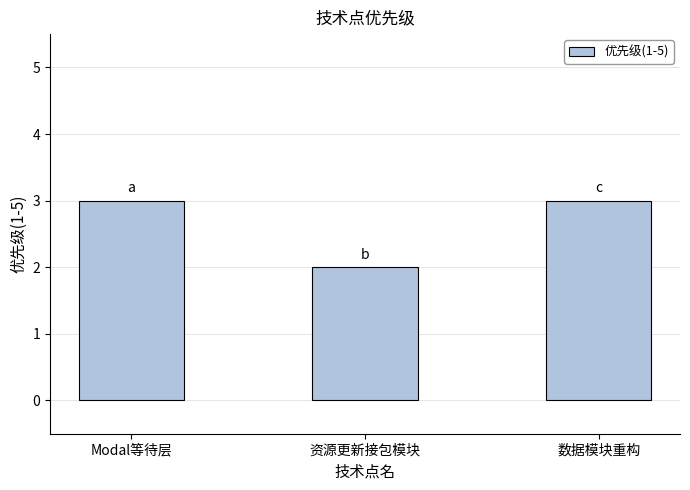

What is the sum of the values at 资源更新接包模块 and Modal等待层?

5